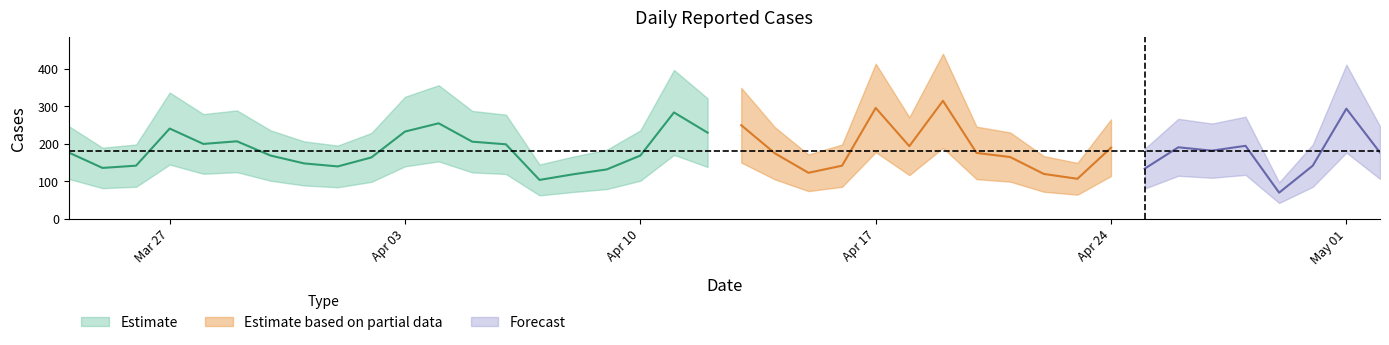

How many data points does each series have?

40